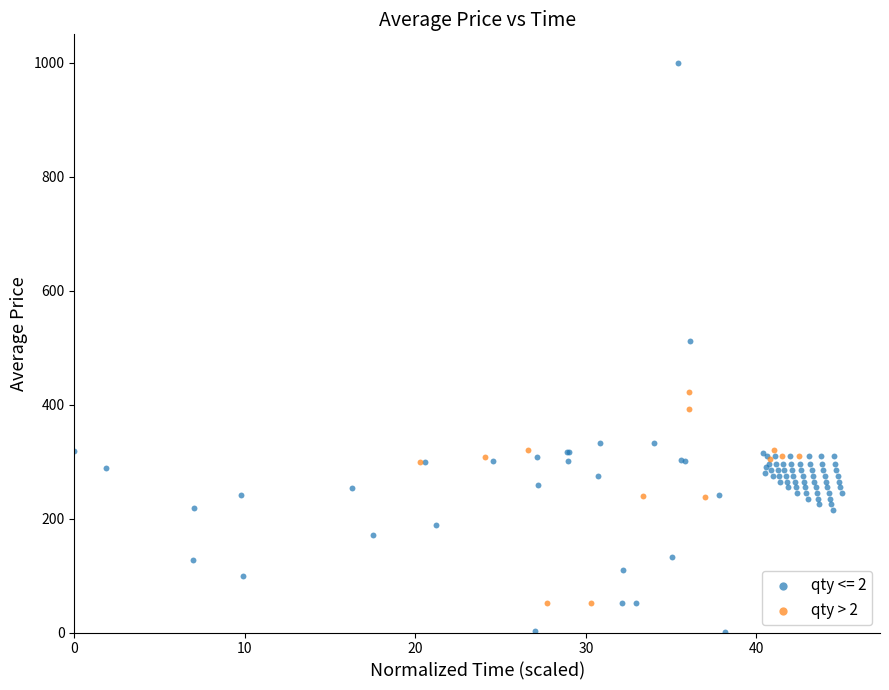

Which series contains the lowest Y value?

qty <= 2